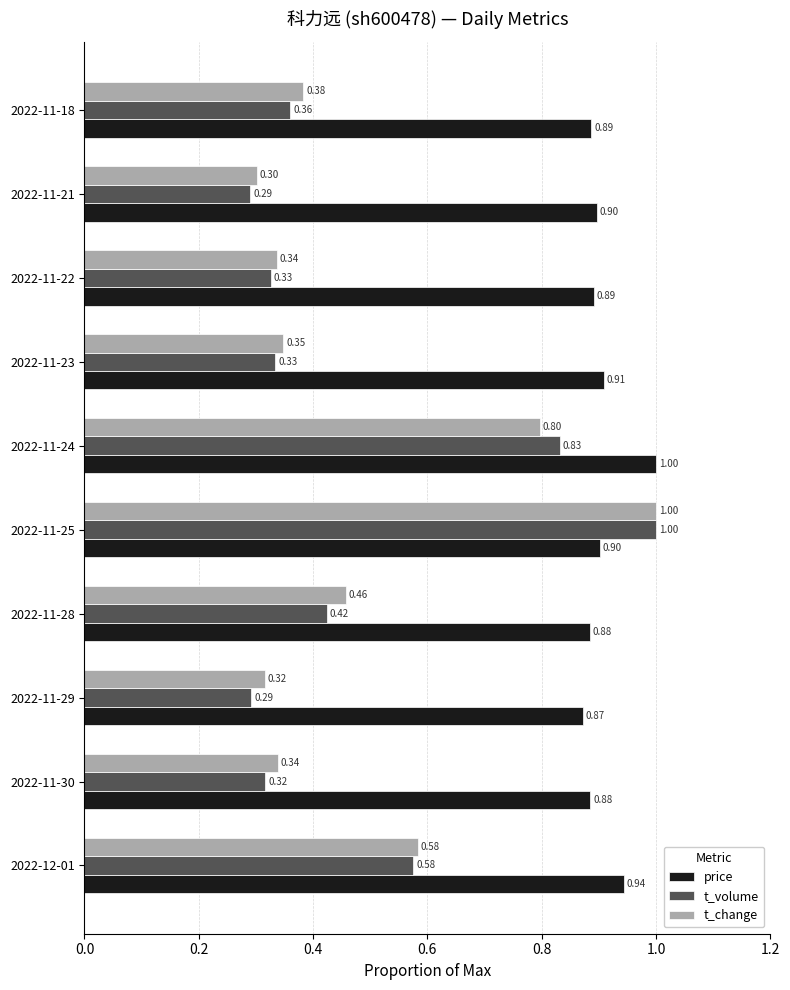

Which series has the largest range (max minus min)?

t_volume